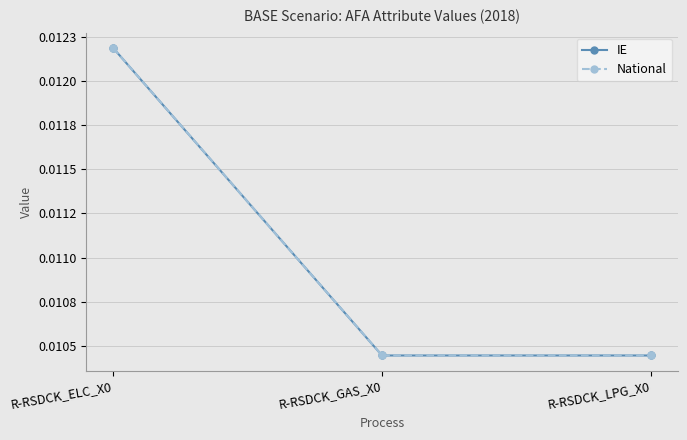

Where is IE nearest to the value 0?

R-RSDCK_LPG_X0